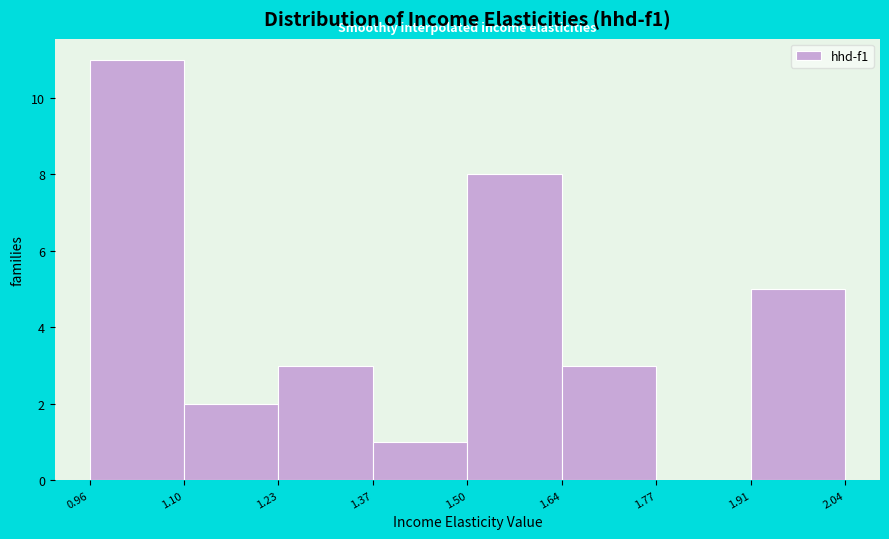

What is the height of the bar covering 1.50 to 1.64 on the x-axis? The values are not printed on the chart, so give them approximately, as read against the axis.

8